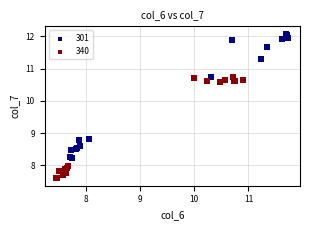

Which series reaches the minimum Y coordinate?

340